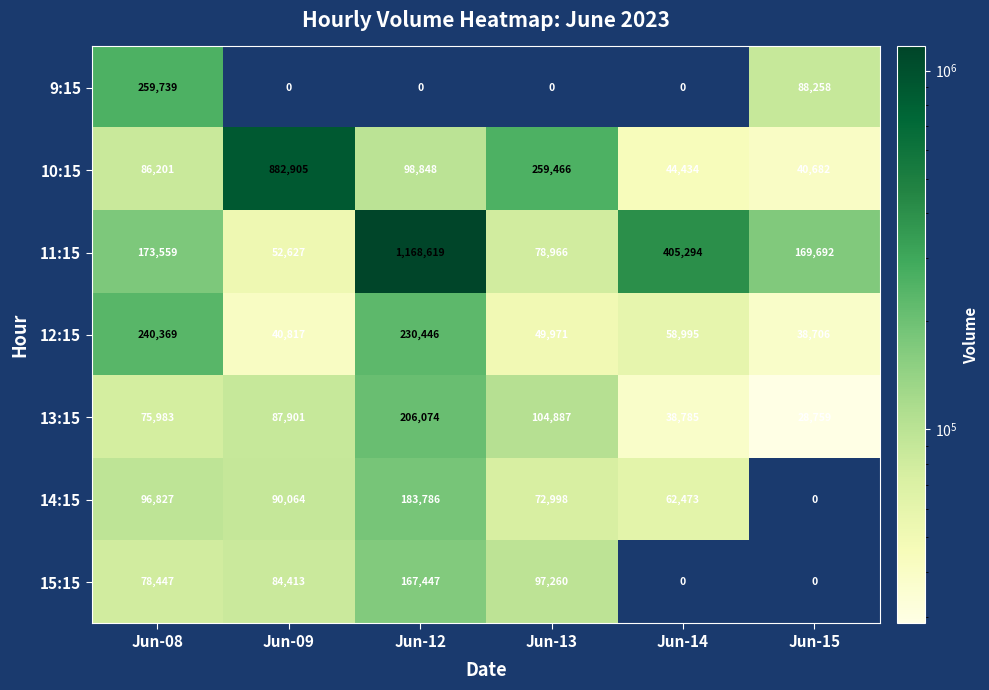

How many categories are shown in the chart?

6